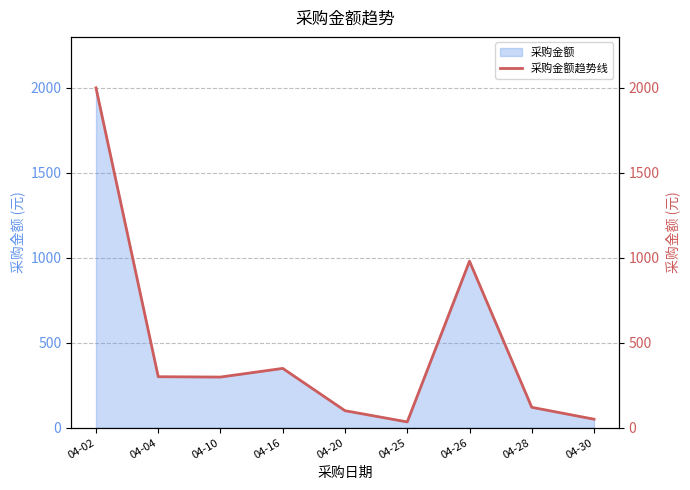

Where is 采购金额 nearest to the value 1017?

04-26